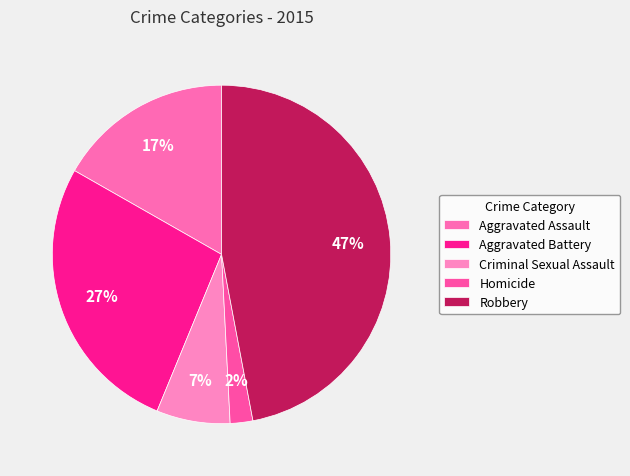

To the nearest percent, what is the difference between the Aggravated Assault and Robbery slice percentages?

30%